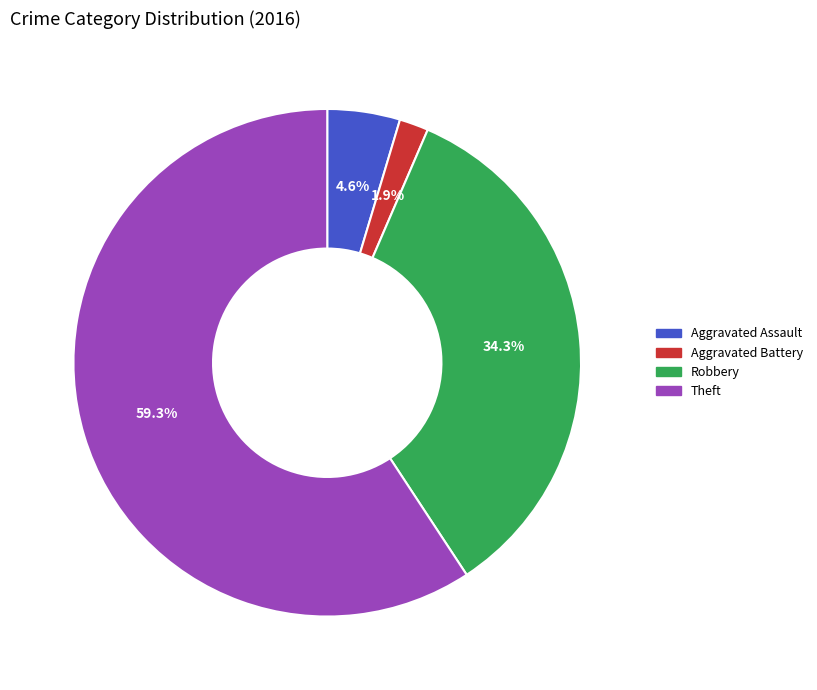

To the nearest percent, what is the combined percentage of Aggravated Assault and Robbery?

39%